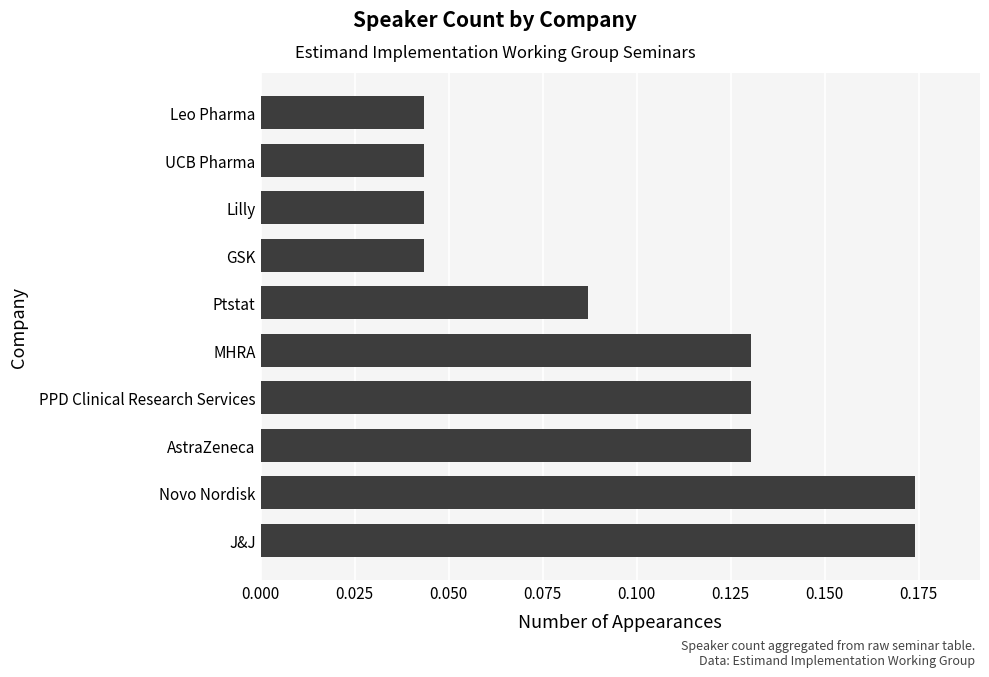

What is the sum of all values?

1.0